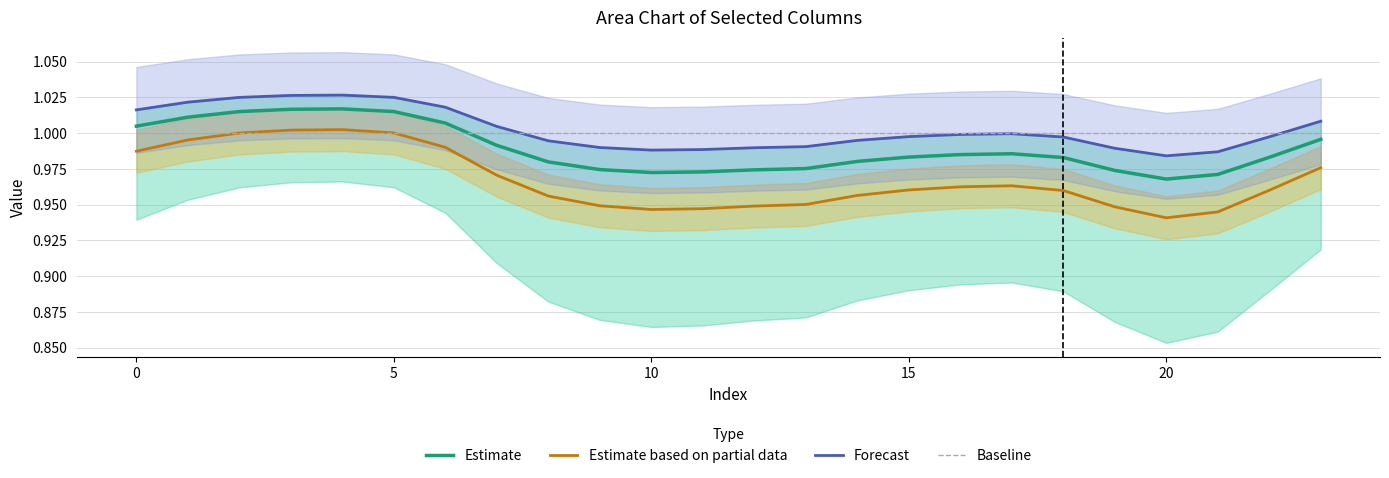

Which series has the largest range (max minus min)?

Estimate based on partial data